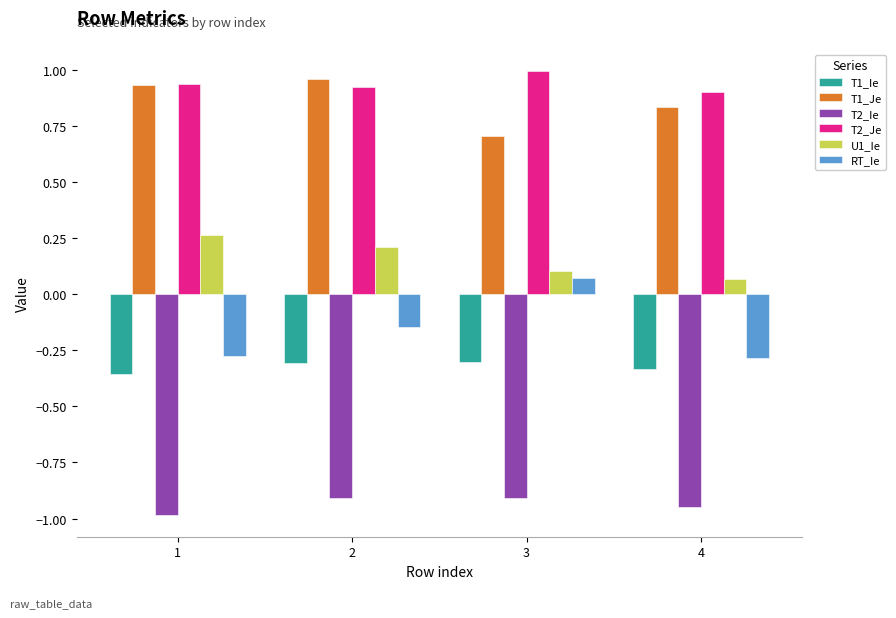

How many bars are there in each group?

6